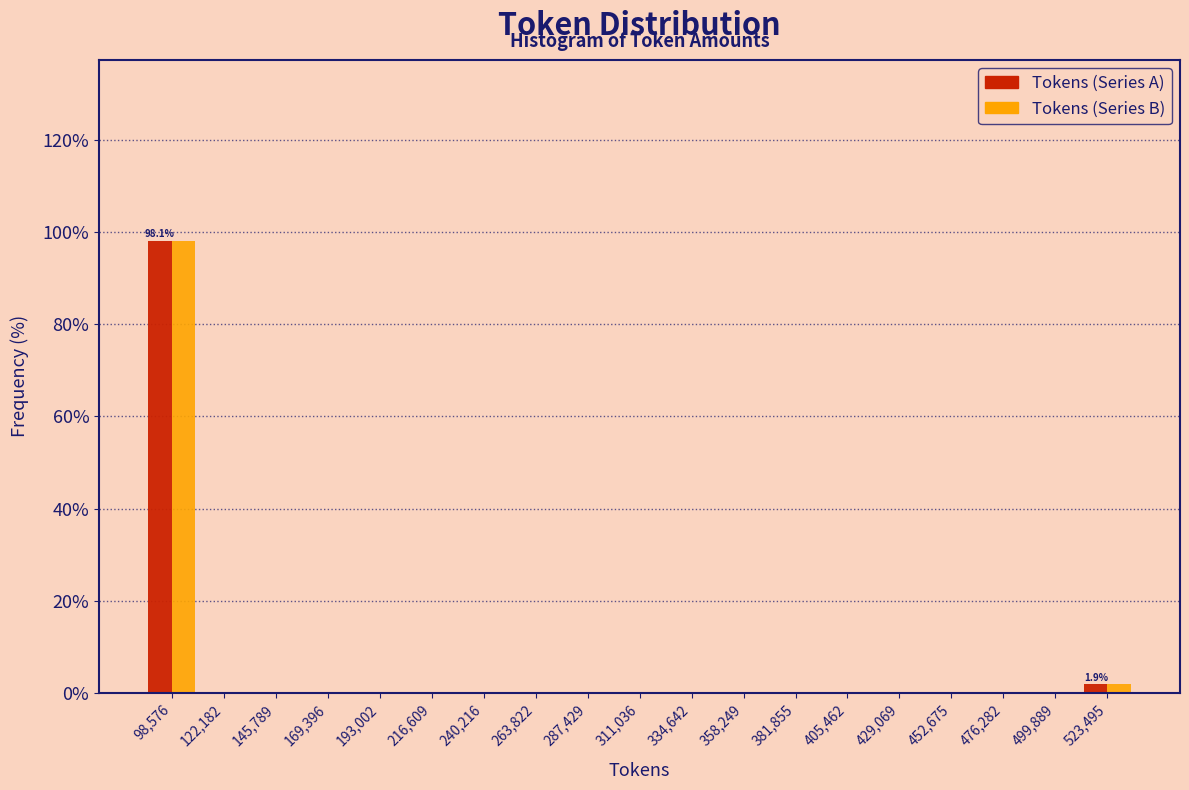

In the Tokens (Series A) series, which range on the x-axis has the tallest bar?

85000 to 110000